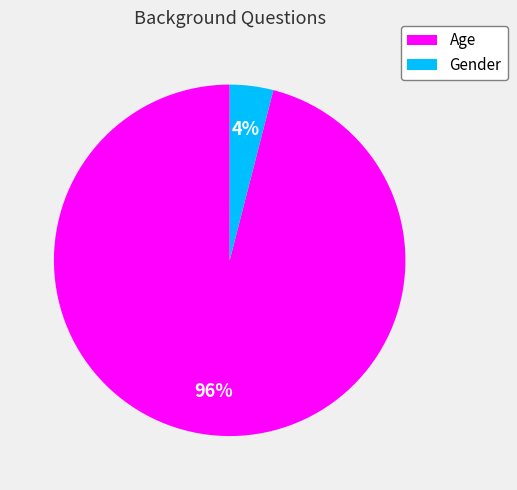

What percentage is the Age slice, to the nearest percent?

96%